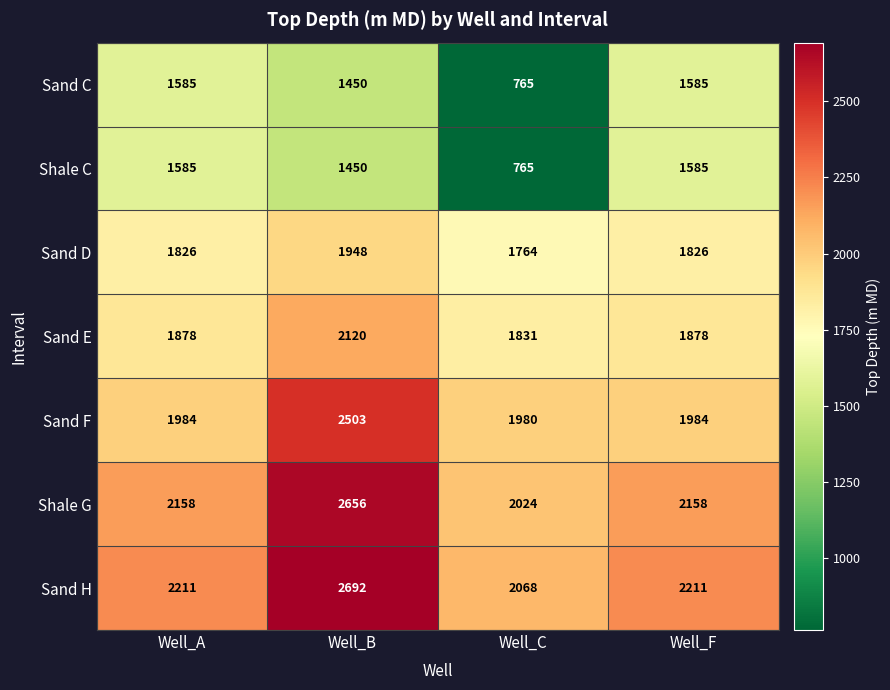

Count the Sand C values in the range 1450 to 1585.

3